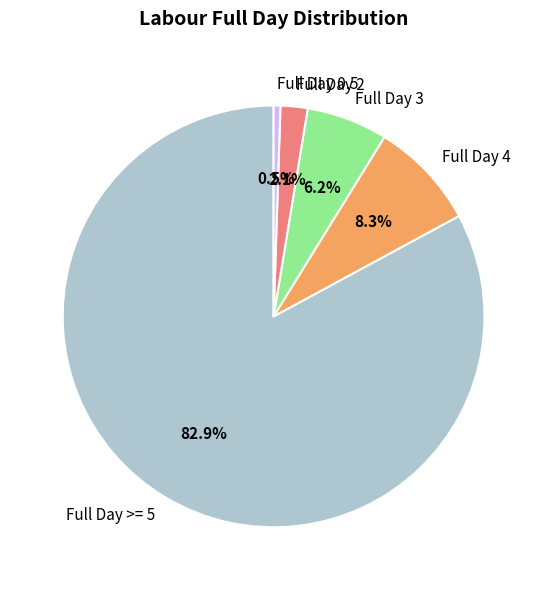

Which category accounts for the majority?

Full Day >= 5